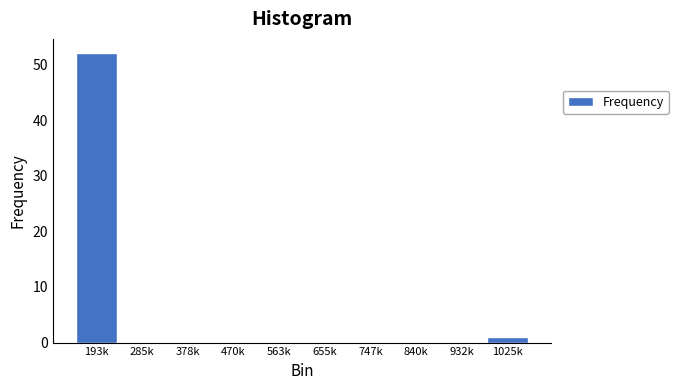

Reading left to right, transcribe all the data shown in this chart.

193k=52	285k=0	378k=0	470k=0	563k=0	655k=0	747k=0	840k=0	932k=0	1025k=1